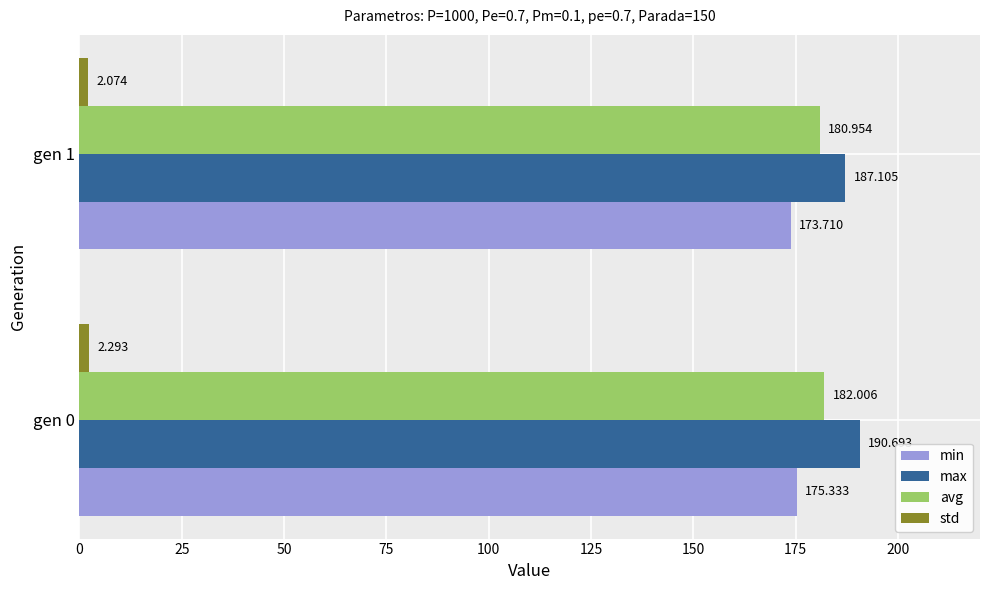

Count the number of categories in the chart.

2